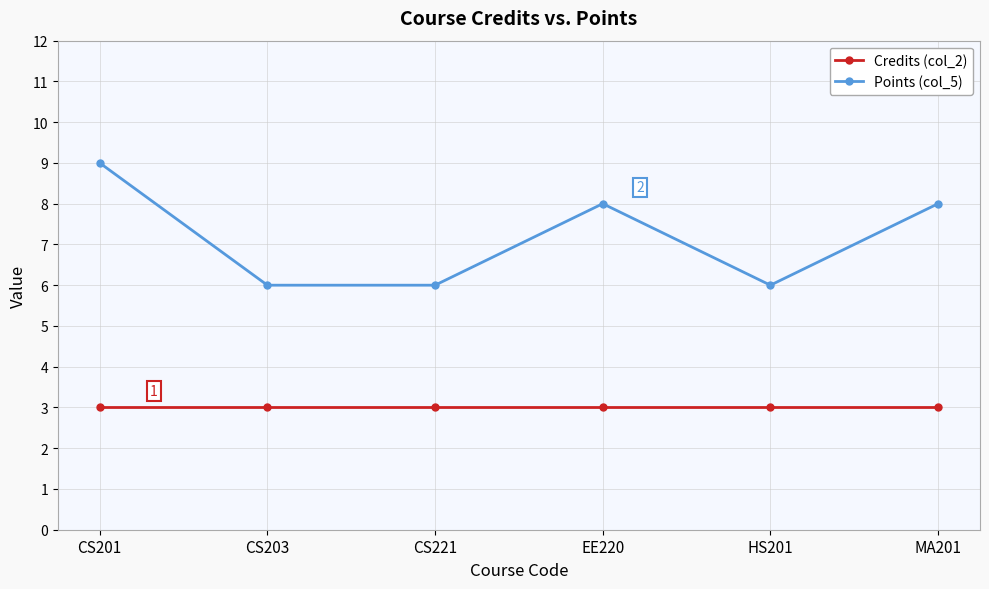

True or false: Points (col_5) and Credits (col_2) intersect in this chart.

False